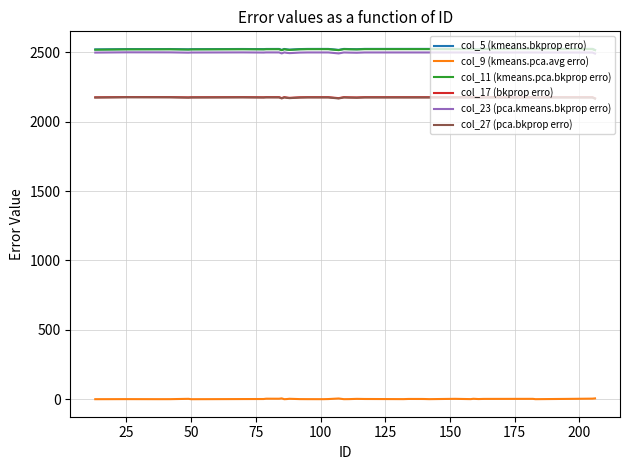

How many values in the col_9 (kmeans.pca.avg erro) series exceed 1?

24